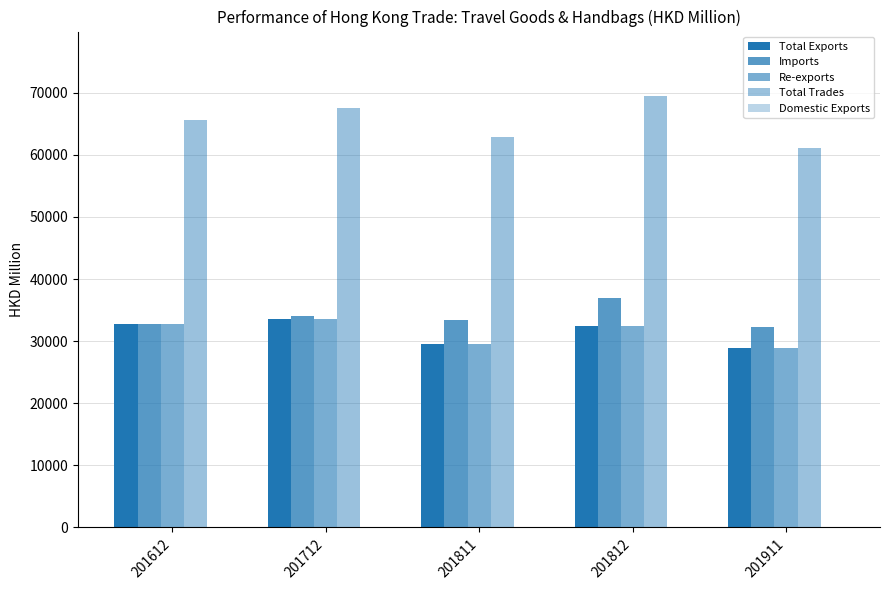

Are the bars grouped side by side (vs. stacked)?

Yes